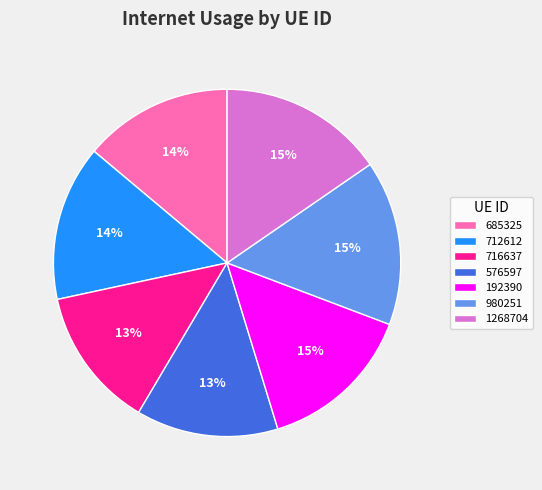

Do 980251 and 1268704 together represent more than half of the pie?

No